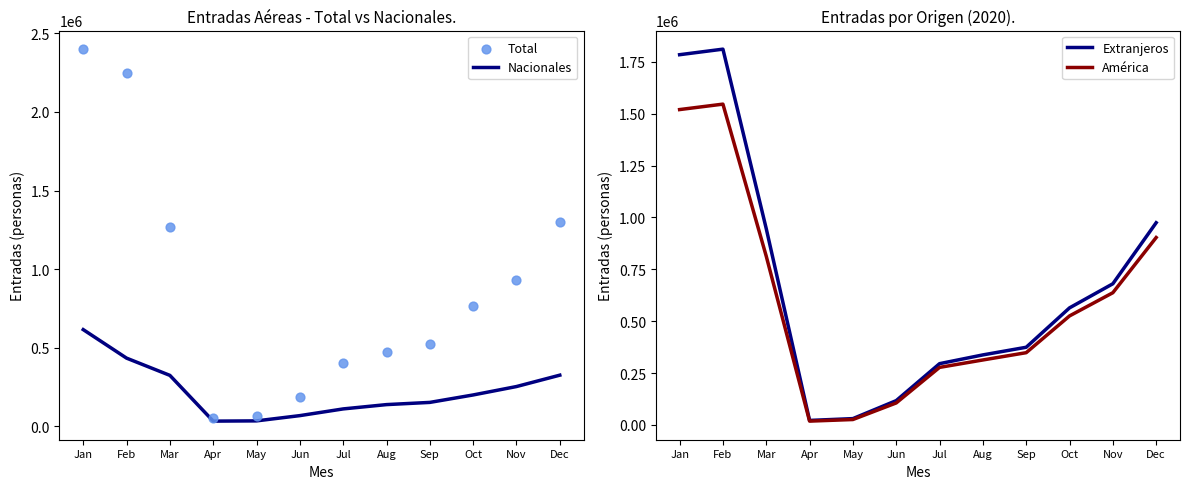

Which series reaches the minimum Y coordinate?

América